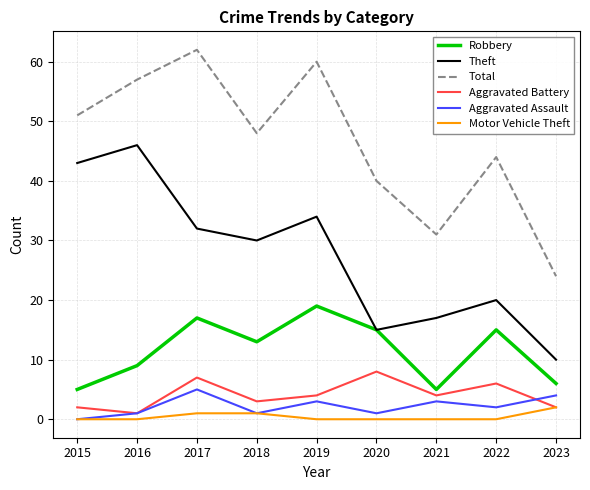

Which category has the lowest value in the Aggravated Battery series?

2016